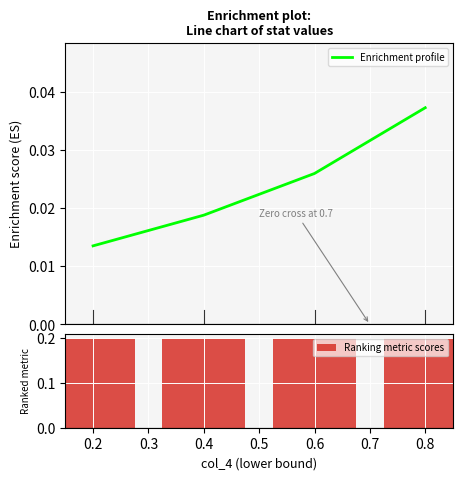

True or false: Enrichment profile has more than 1 interior local peaks.

False